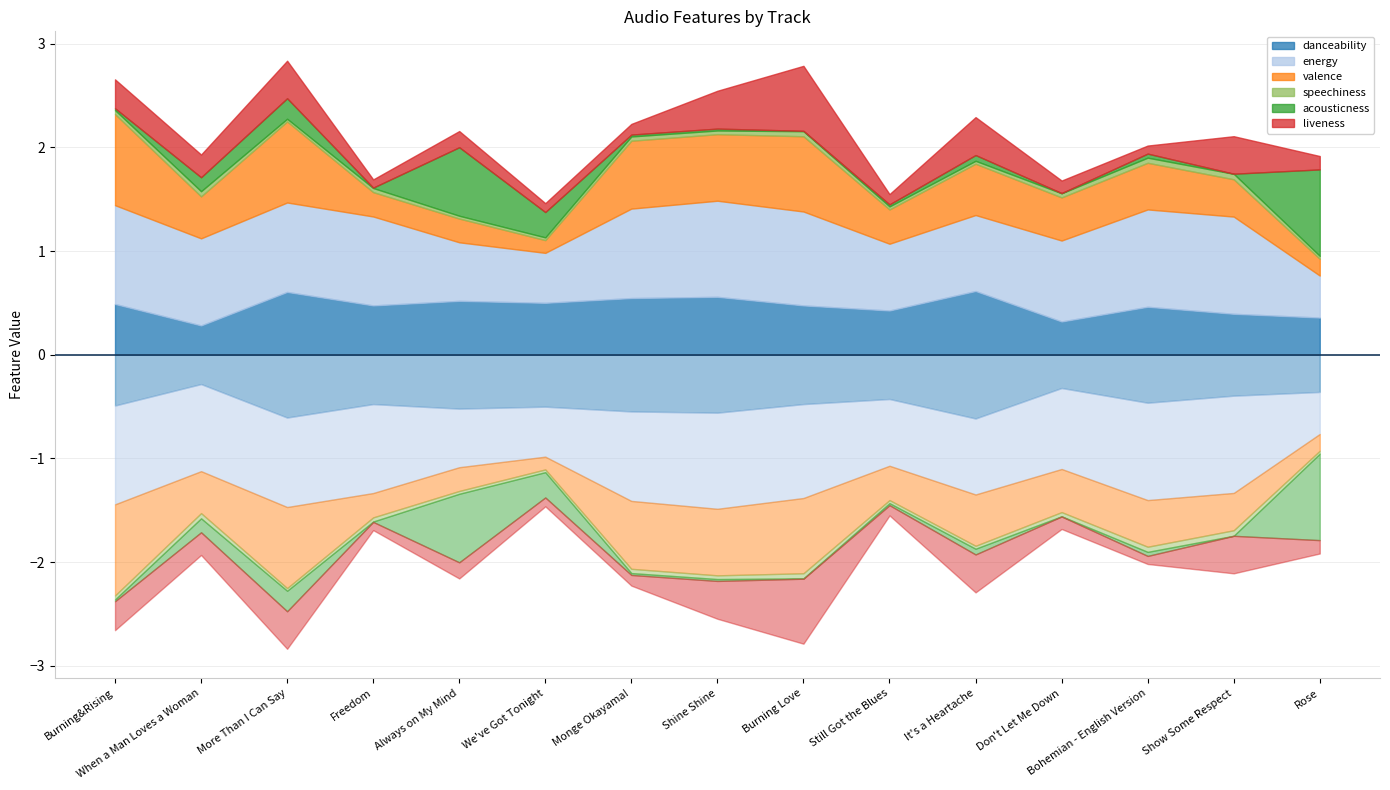

What is the total value across all series at Shine Shine?

2.5